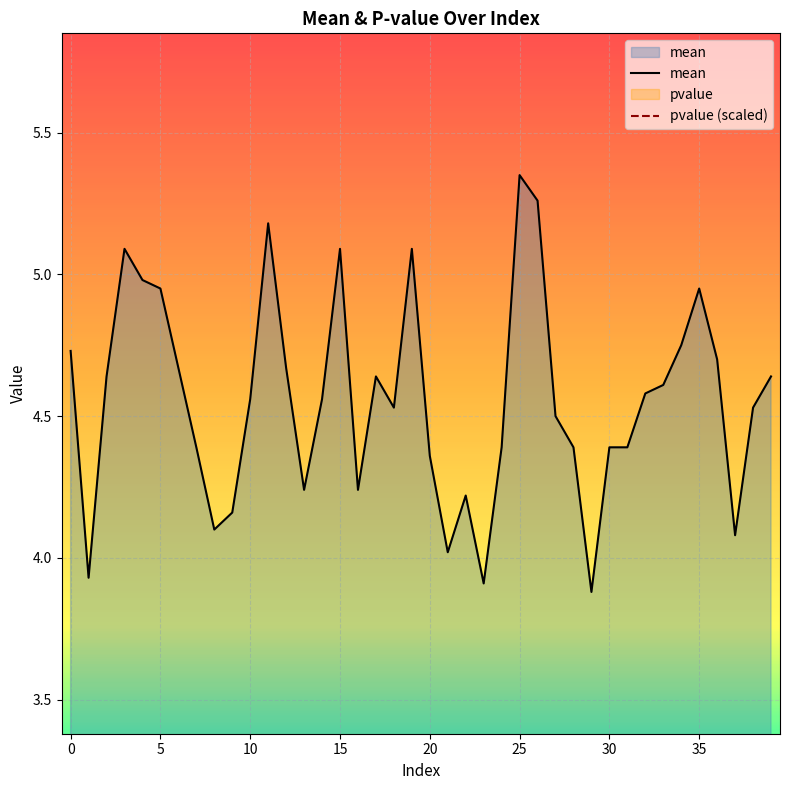

Reading left to right, list all the values displayed in this chart.

mean: 4.7	3.9	4.6	5.1	5.0	5.0	4.7	4.4	4.1	4.2	4.6	5.2	4.7	4.2	4.6	5.1	4.2	4.6	4.5	5.1	4.4	4.0	4.2	3.9	4.4	5.3	5.3	4.5	4.4	3.9	4.4	4.4	4.6	4.6	4.8	5.0	4.7	4.1	4.5	4.6
pvalue (scaled): 0.6	1.3	1.9	1.8	2.0	1.6	2.0	2.2	2.0	1.1	1.3	0.3	0.3	0.5	1.2	0.7	0.5	0.5	0.3	1.0	1.6	2.4	2.1	2.1	2.4	2.3	1.8	2.3	2.1	2.4	2.1	1.1	0.6	0.8	0.7	1.8	2.7	1.5	0.9	0.8